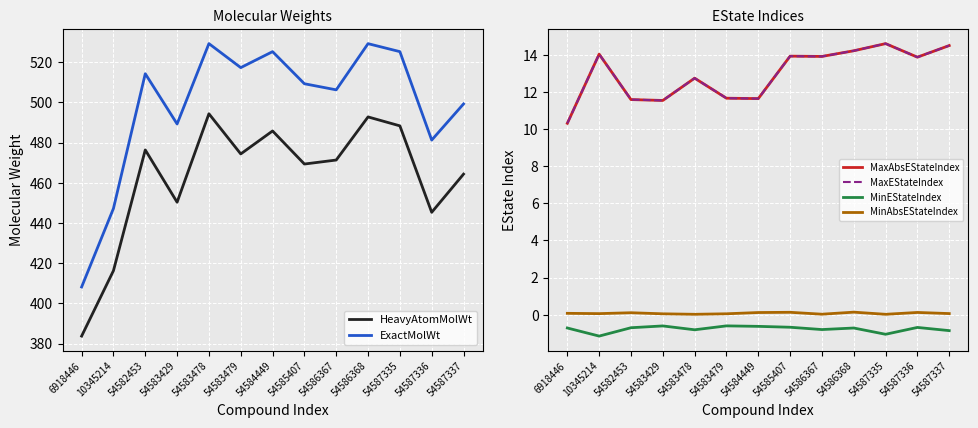

How many data points in MaxAbsEStateIndex are above 13?

7